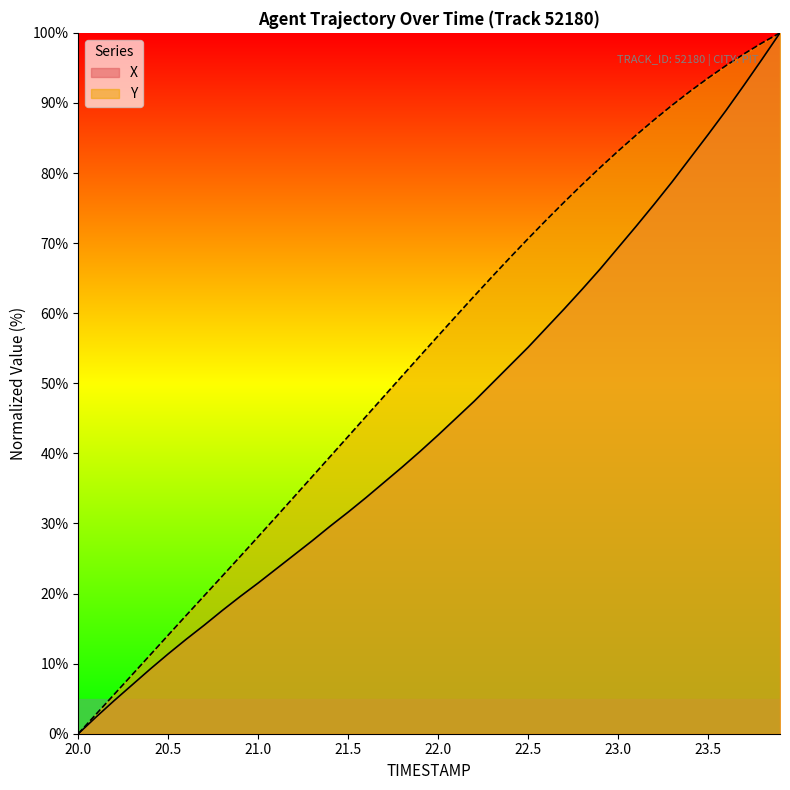

True or false: Y and X cross at least once.

False